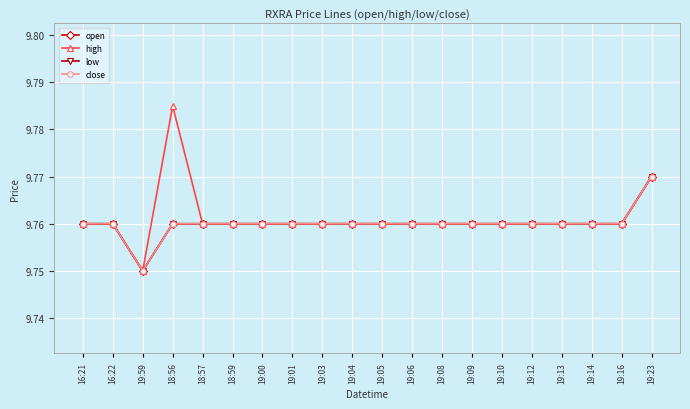

Is this an area chart (filled region under the line)?

No